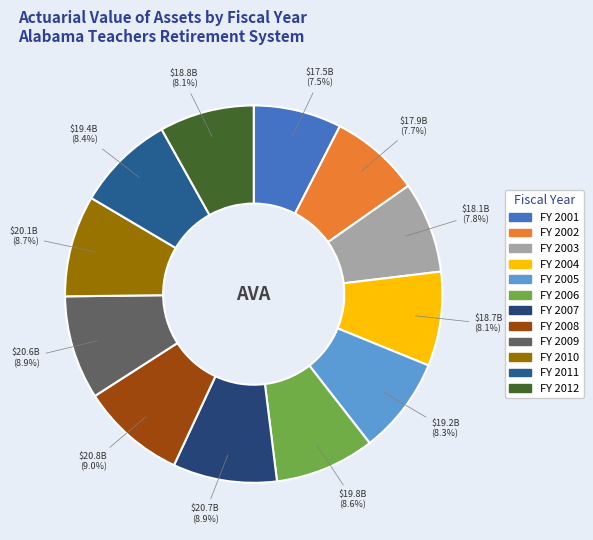

Which slice is the largest?

2008